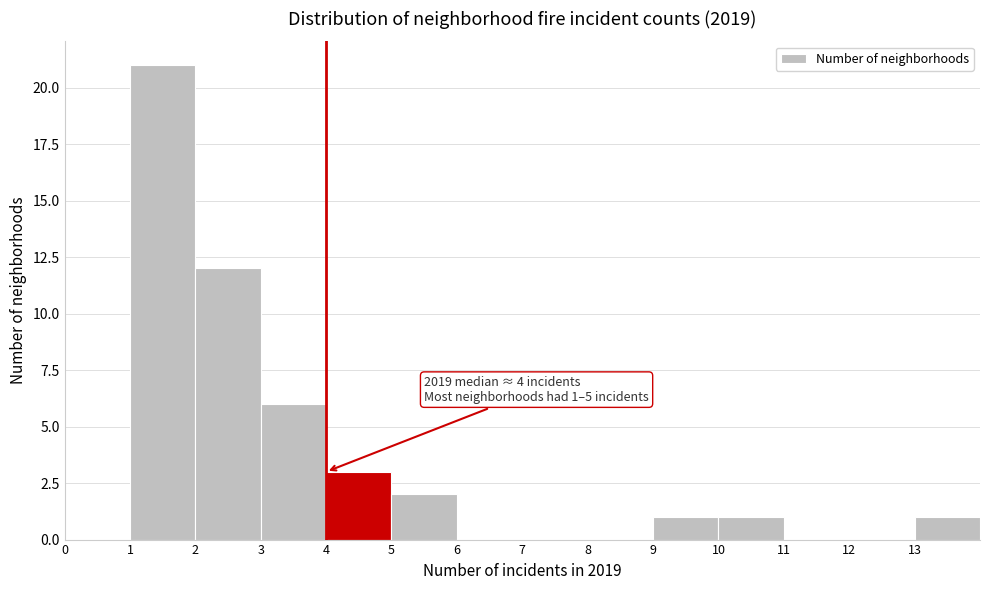

Which range on the x-axis has the tallest bar?

1 to 2